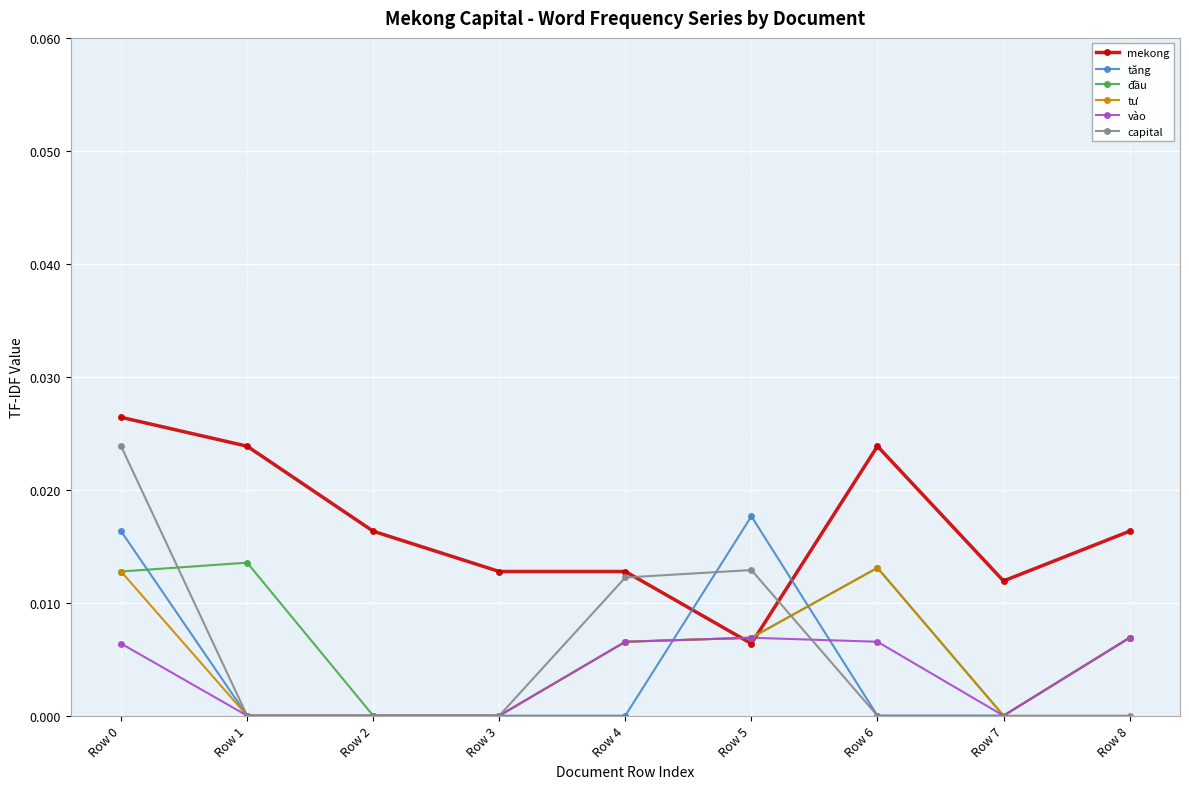

Which category has the highest value in the tăng series?

Row 5